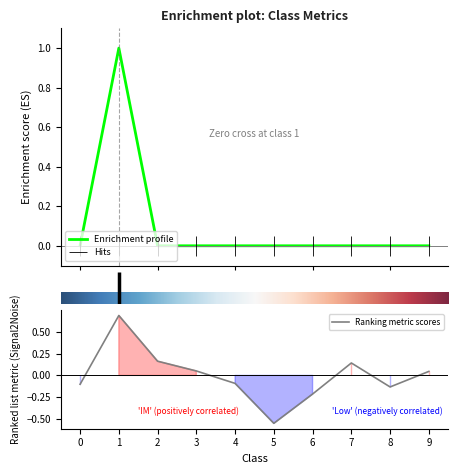

How many lines are shown in the chart?

2